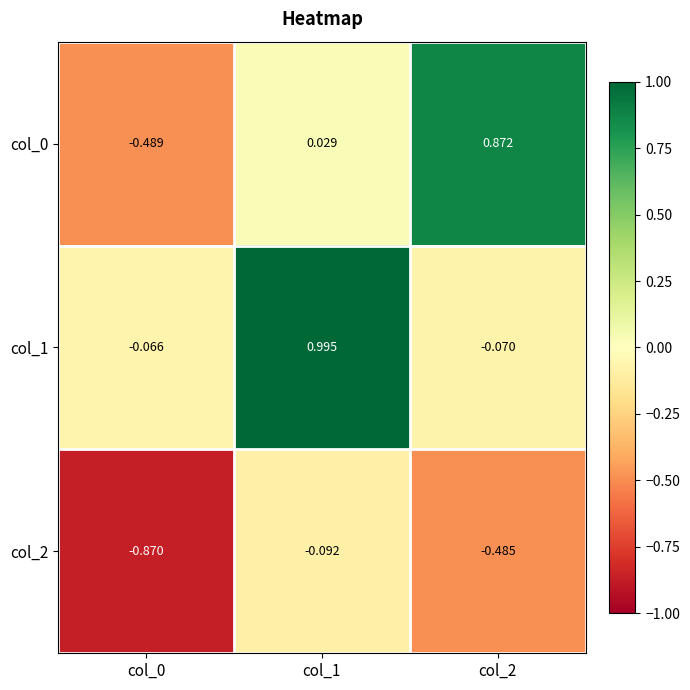

Is the value of col_1 at col_0 greater than the value of col_0 at col_0?

Yes